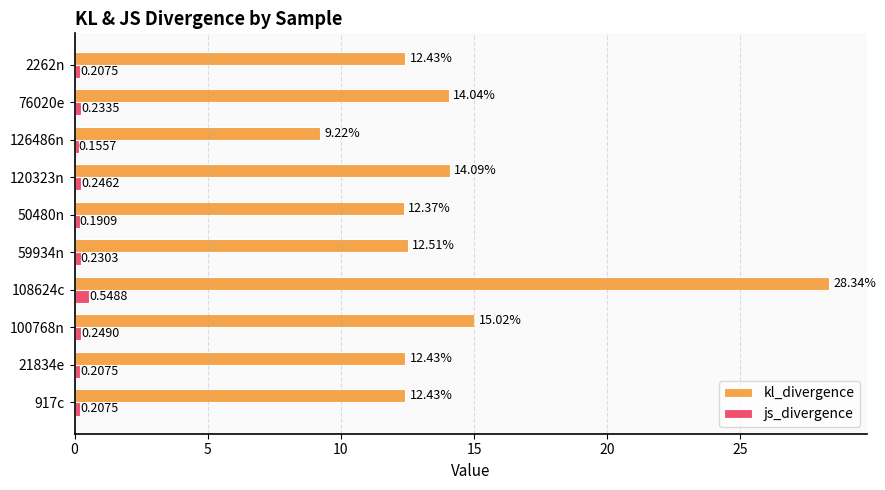

What is the sum of the kl_divergence values at 21834e and 2262n?

24.9